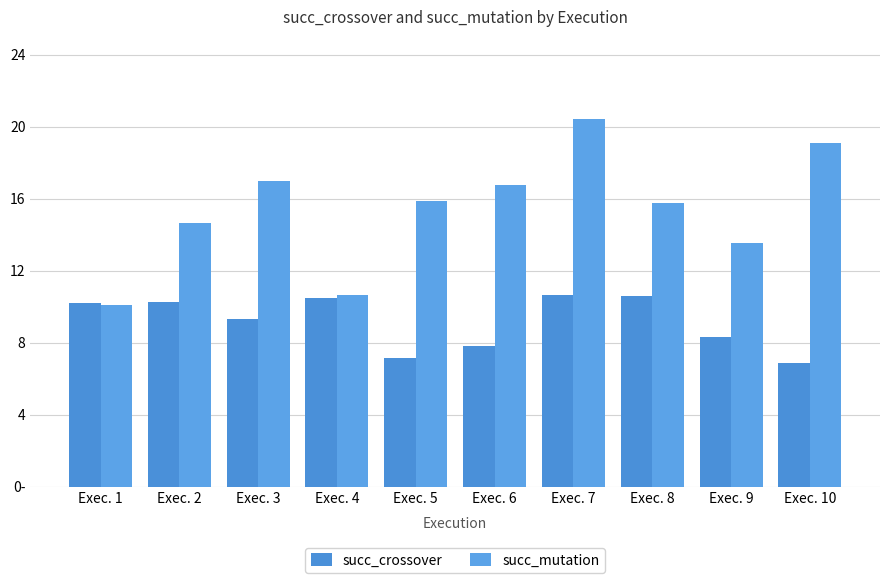

At which label does succ_mutation reach its minimum?

Exec. 1